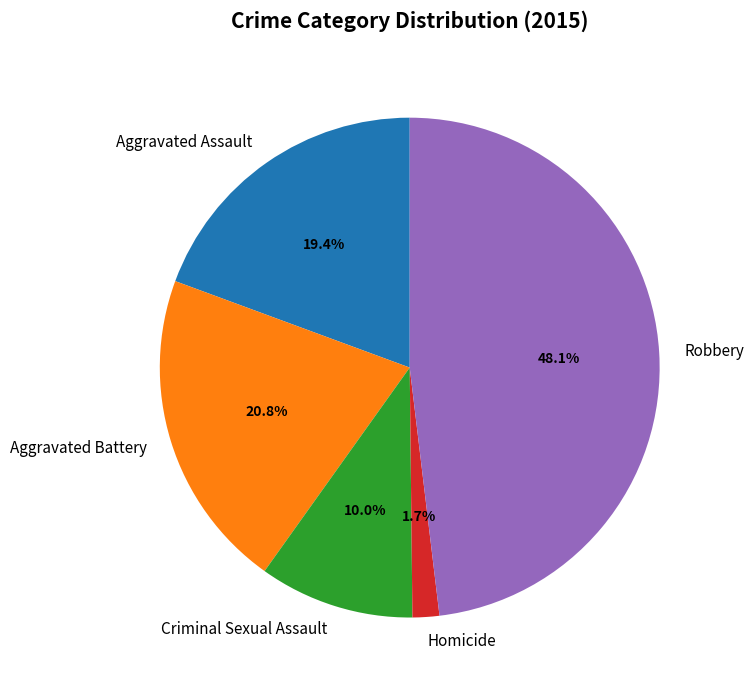

What percentage do Robbery and Aggravated Battery together represent?

68.9%